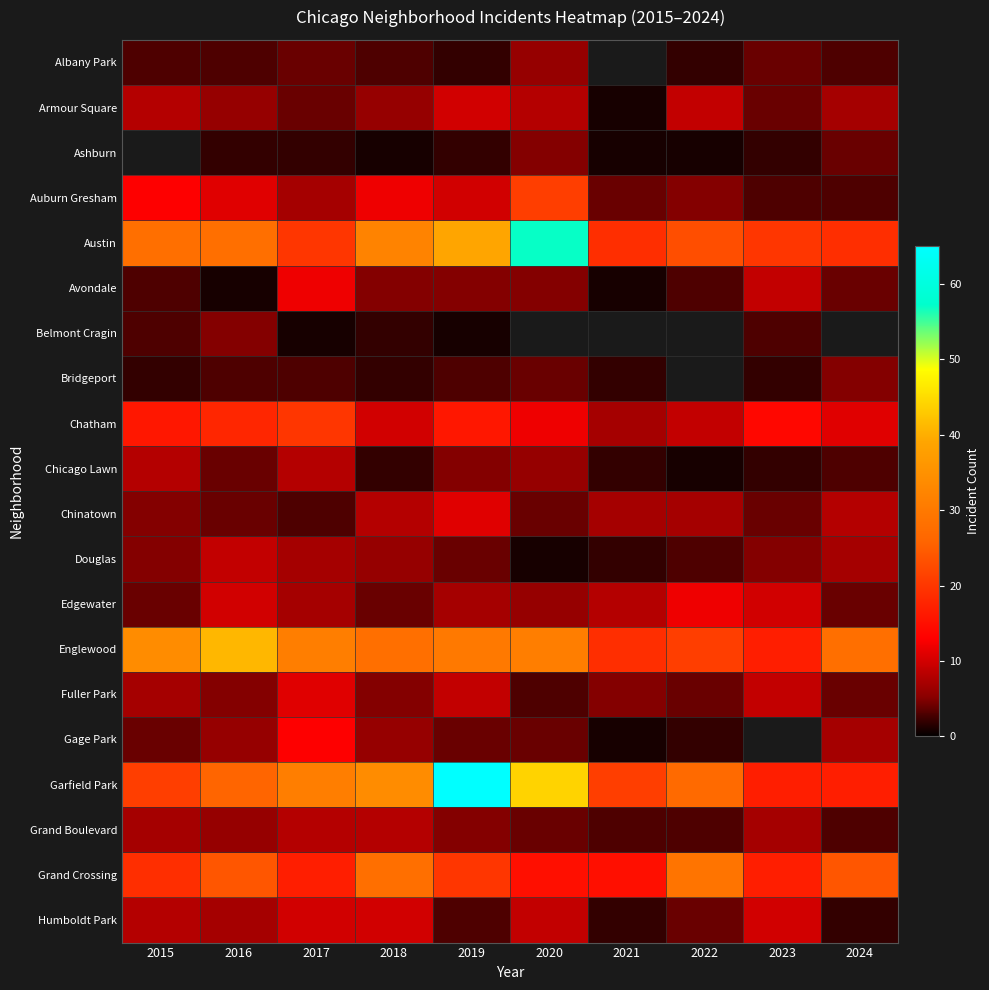

The value of Chinatown at 2024 is 8.0. True or false?

True